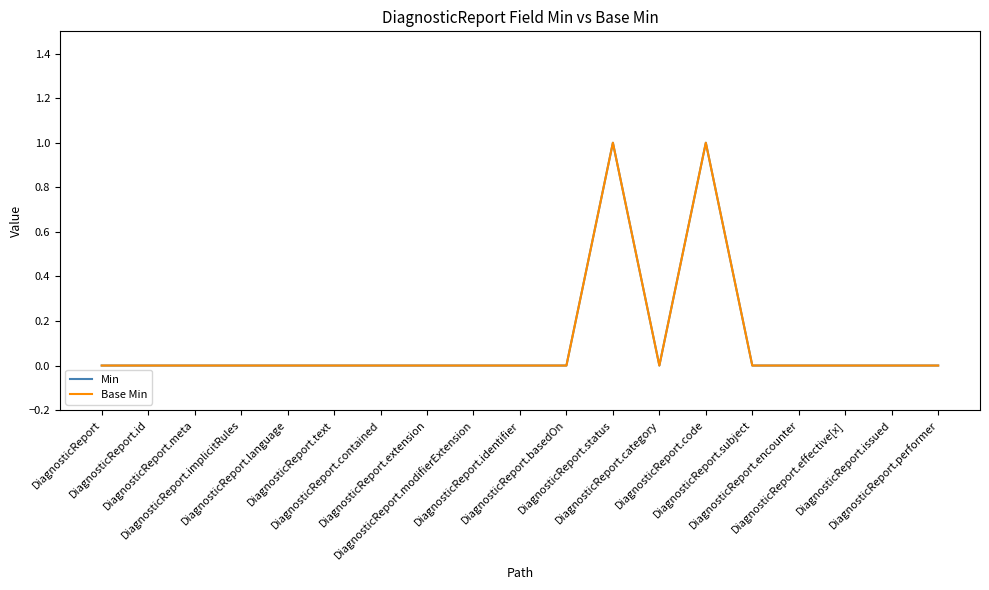

Is this an area chart (filled region under the line)?

No